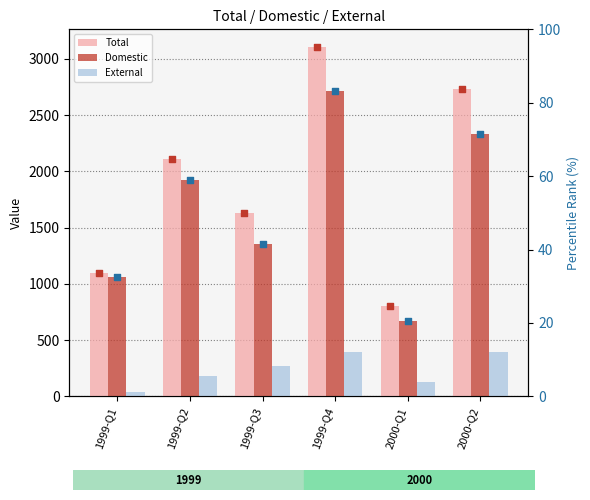

At how many categories does at least one series exceed 1319?

4